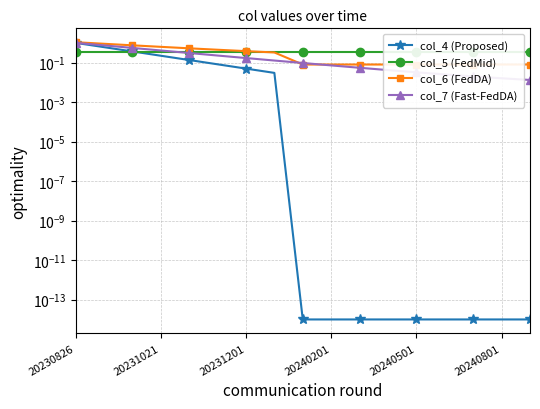

At which category is the sum across all series the highest?

20230826